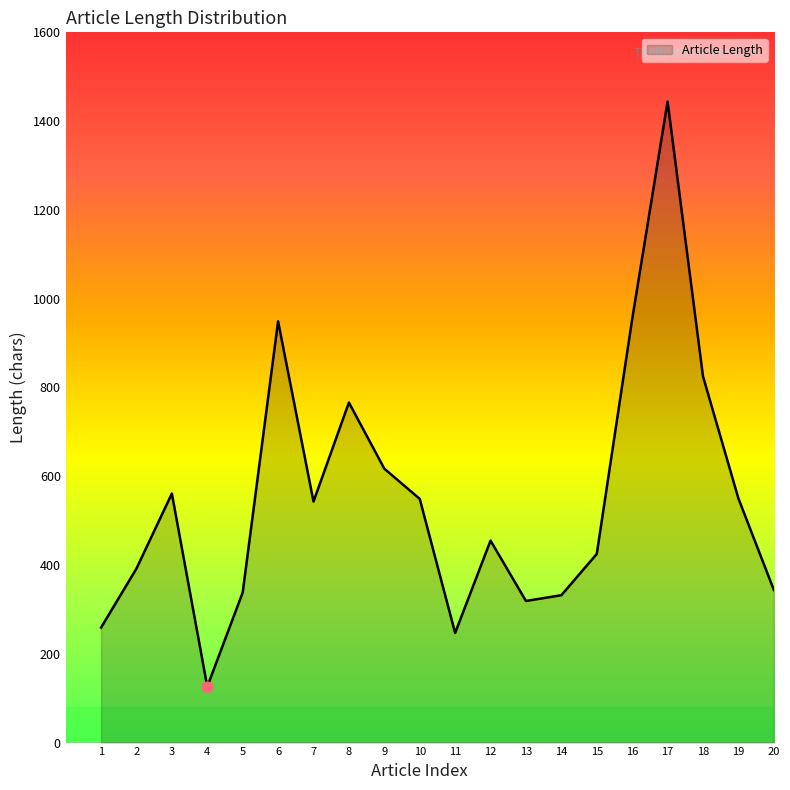

Between 11 and 3, which is larger?

3